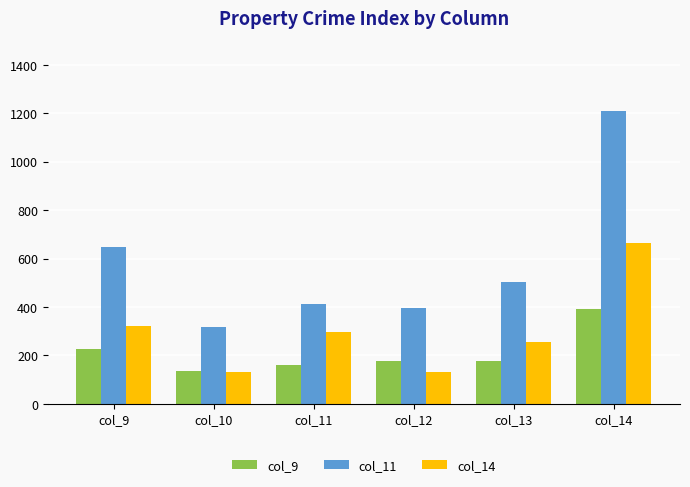

Which series changed the most between col_10 and col_11?

col_14